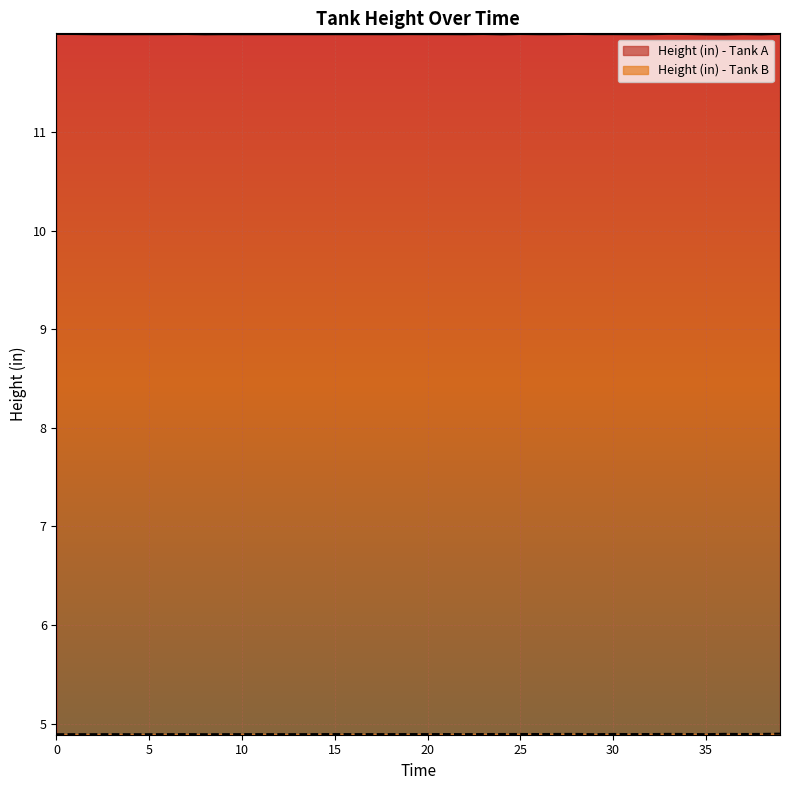

The Height (in) - Tank A series shows 12.0 at 31. True or false?

True